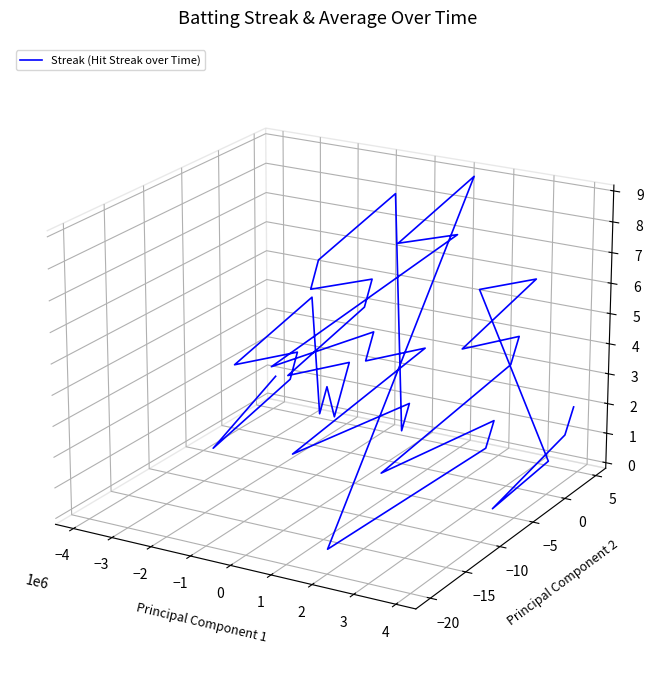

How many points are lower than both their immediate neighbors (excluding endpoints)?

15